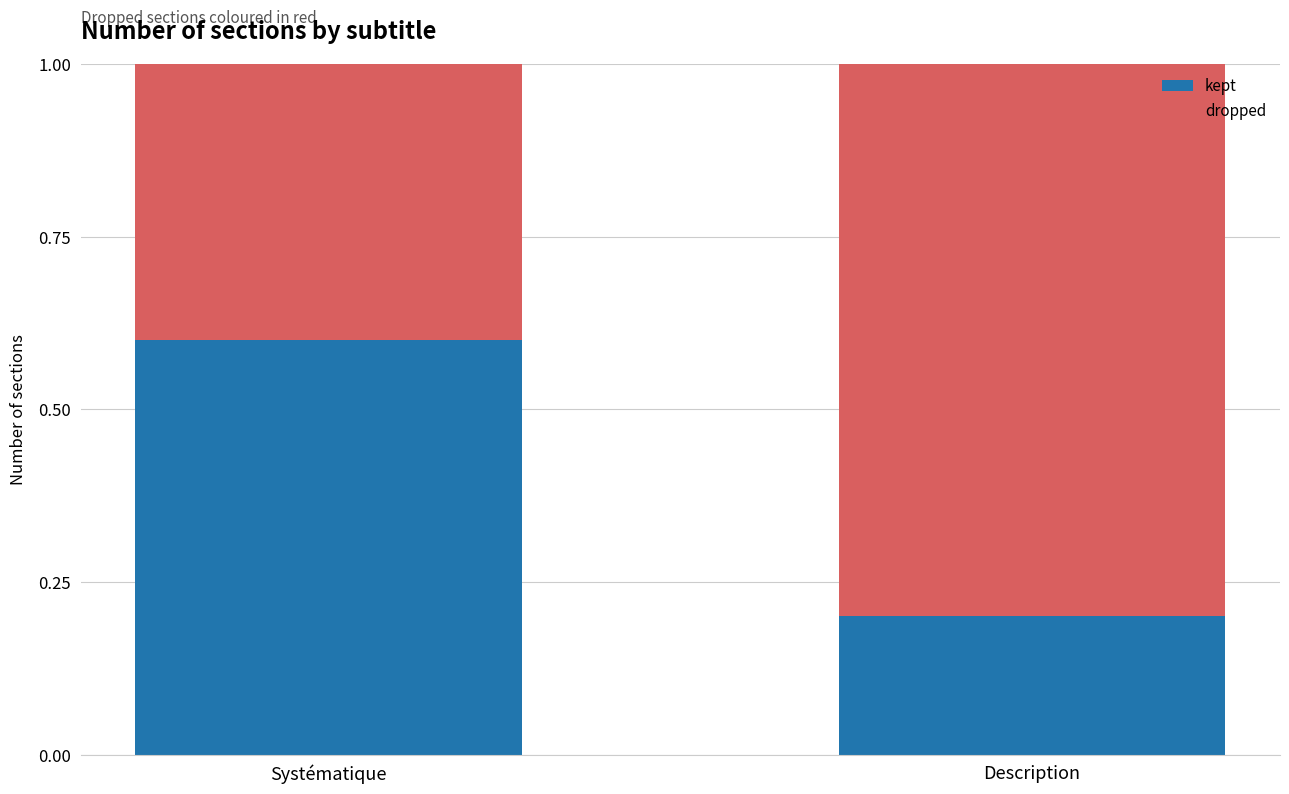

How many distinct data groups are displayed?

2